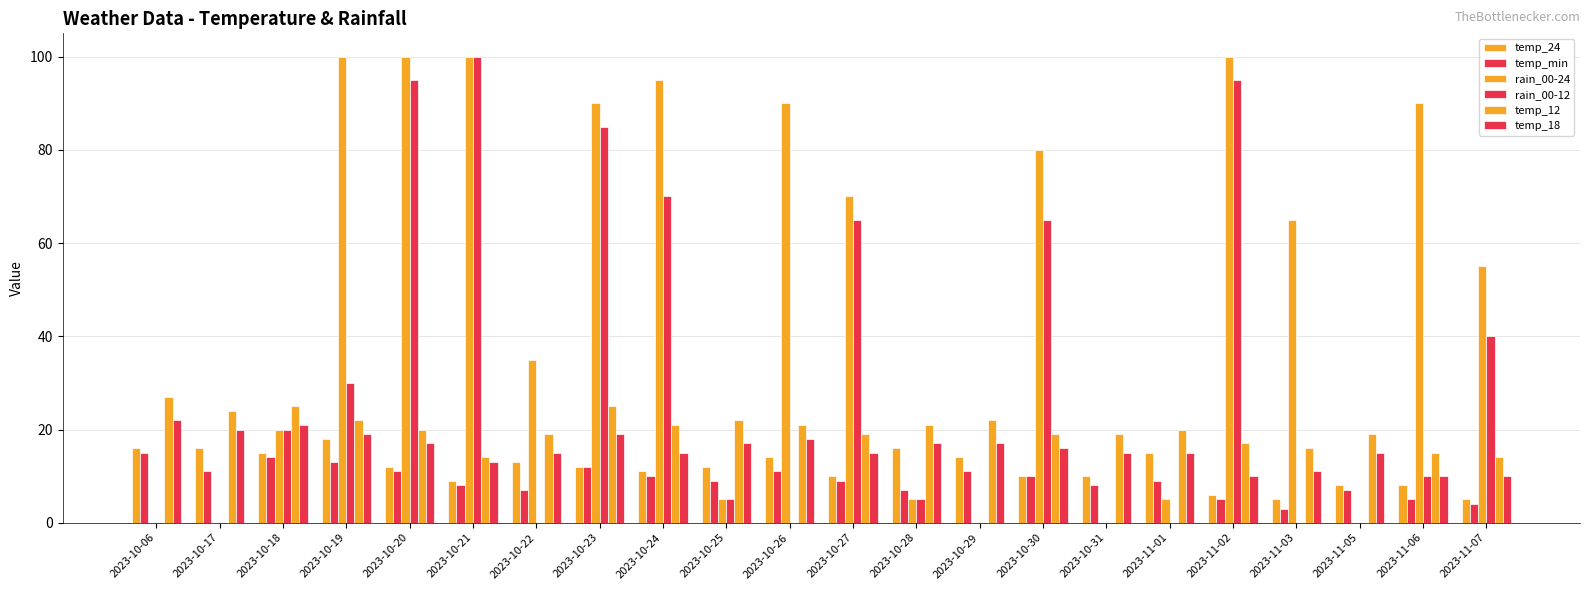

Which series has the largest total across all categories?

rain_00-24